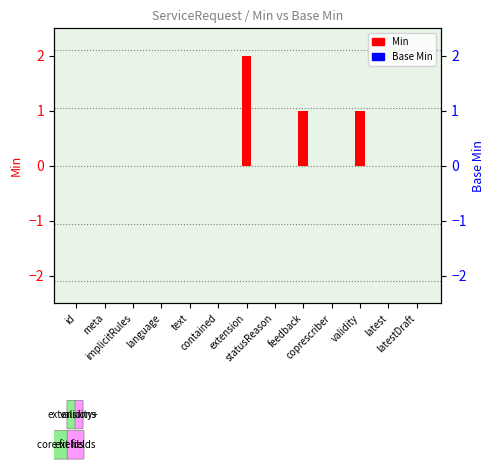

Which label corresponds to the smallest value in the chart?

id